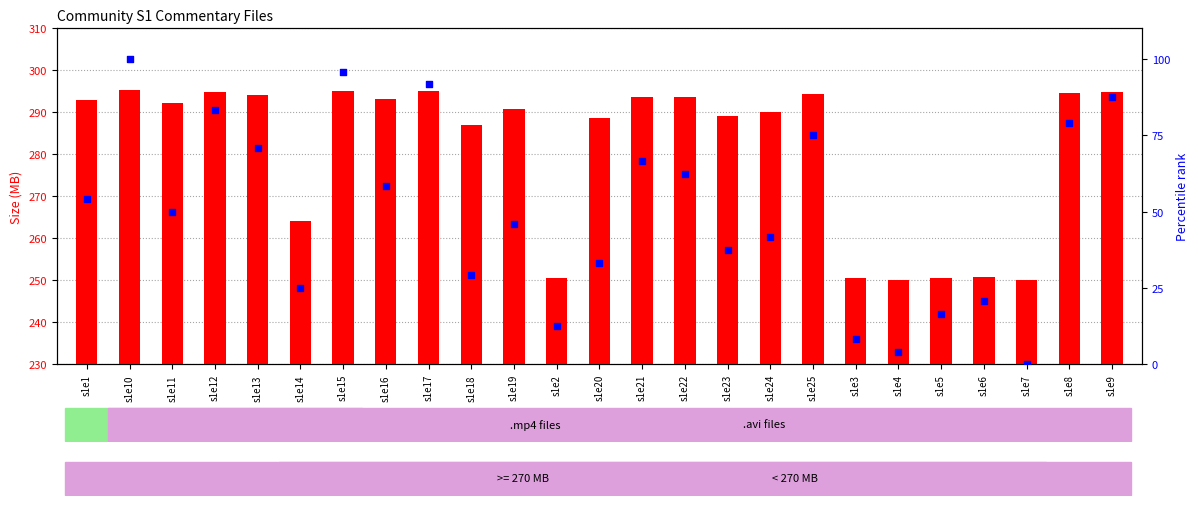

Is the value of percentile rank within the sample at s1e18 greater than the value of size (MB) at s1e17?

No